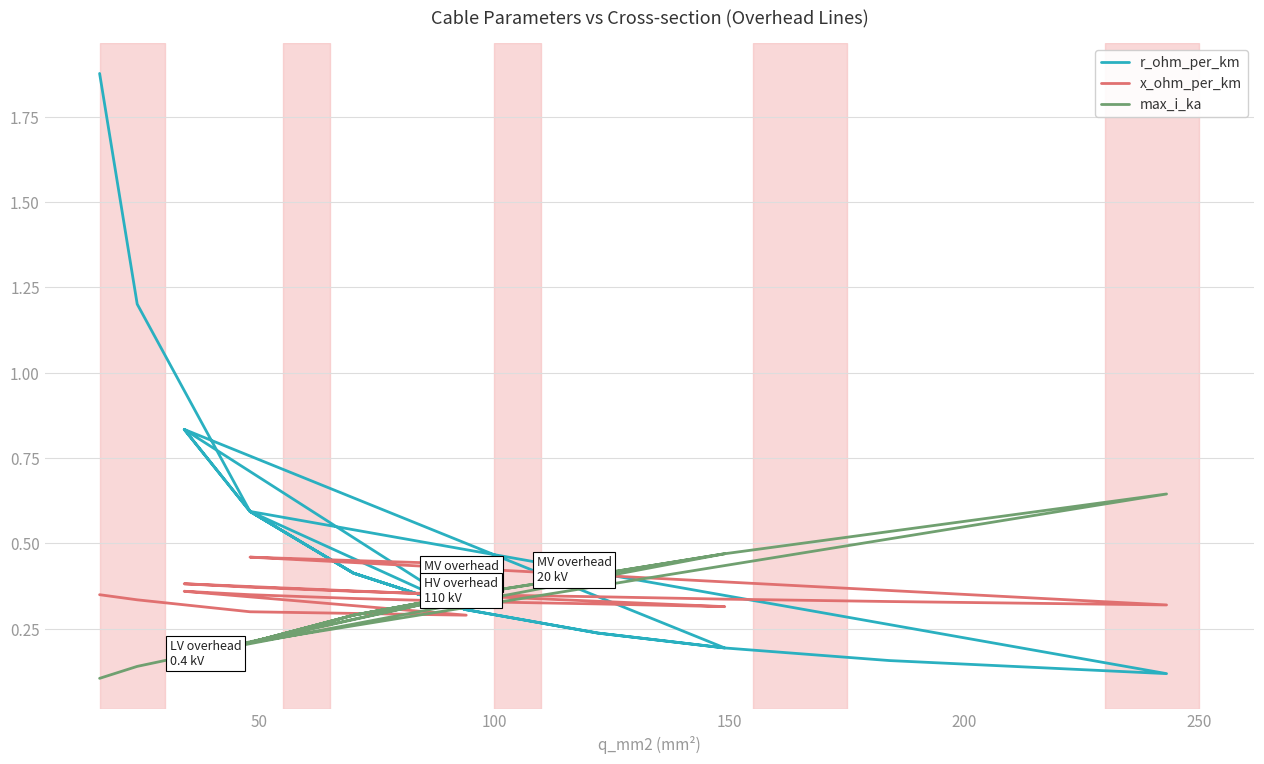

Reading left to right, list all the values displayed in this chart.

r_ohm_per_km: 1.9	1.2	0.6	0.3	0.8	0.6	0.4	0.3	0.2	0.2	0.8	0.6	0.4	0.3	0.2	0.2	0.2	0.1	0.6	0.4	0.3
x_ohm_per_km: 0.3	0.3	0.3	0.3	0.4	0.3	0.3	0.3	0.3	0.3	0.4	0.4	0.4	0.3	0.3	0.3	0.3	0.3	0.5	0.5	0.4
max_i_ka: 0.1	0.1	0.2	0.3	0.2	0.2	0.3	0.3	0.4	0.5	0.2	0.2	0.3	0.3	0.4	0.5	0.5	0.6	0.2	0.3	0.3